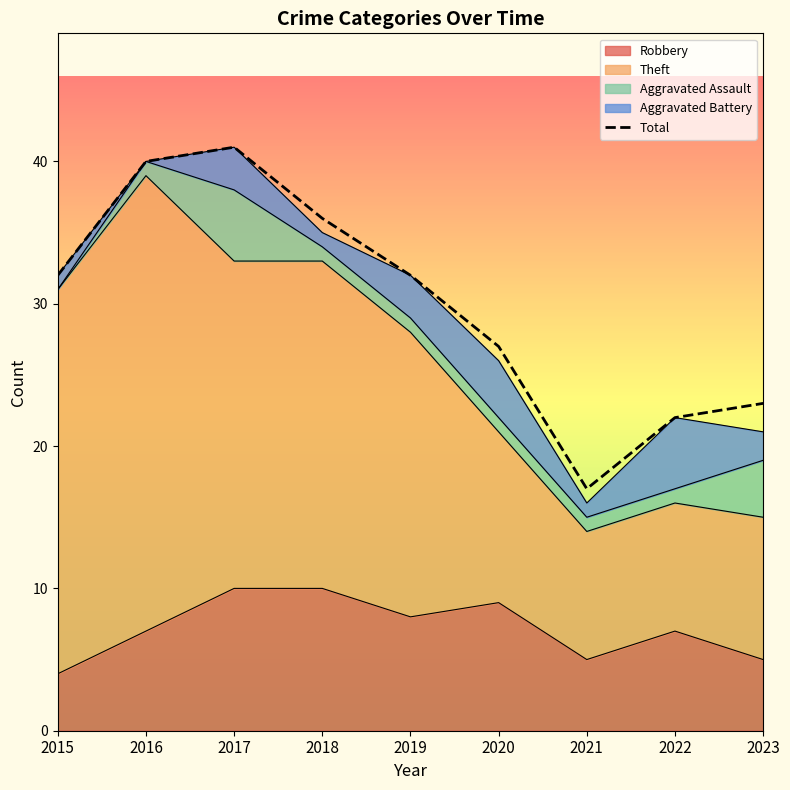

Which has a higher value, 2015 or 2021?

2015